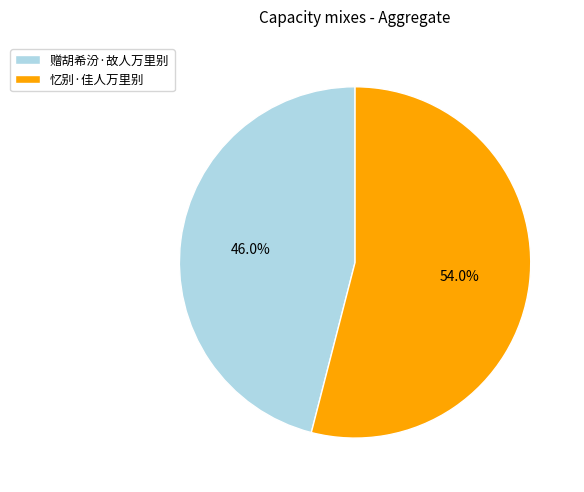

What is the majority slice?

忆别·佳人万里别